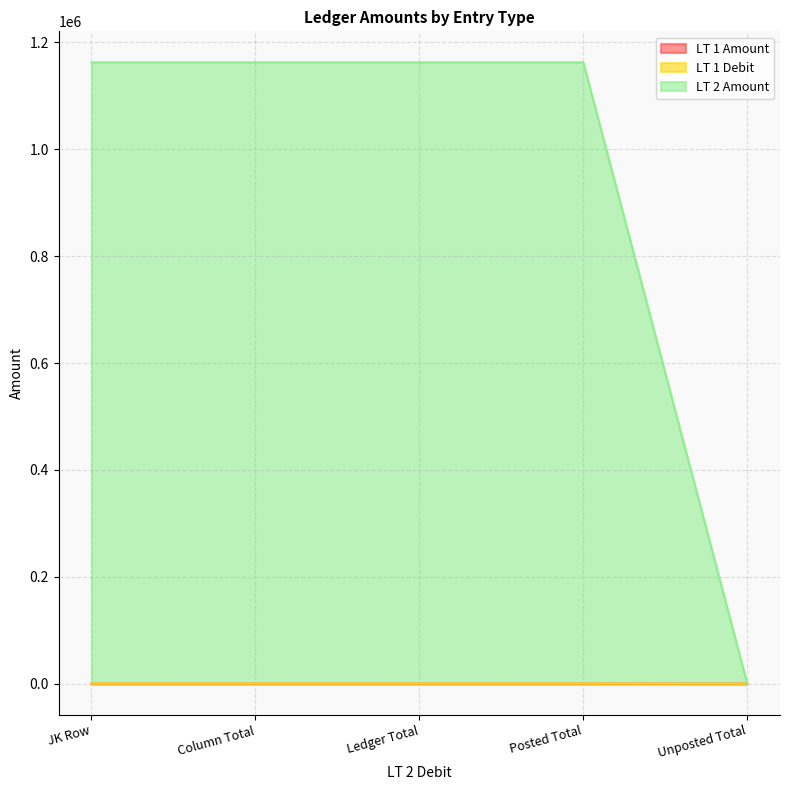

What is the total value across all series at Posted Total?

1162667.8